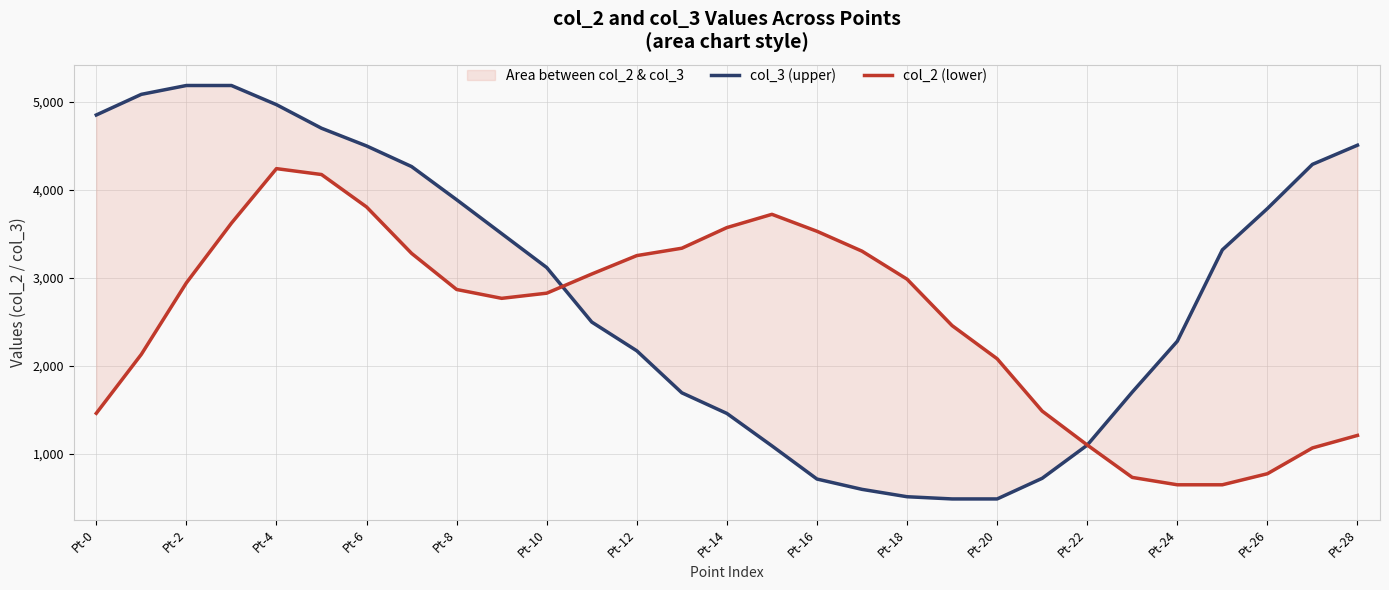

What is the difference between the maximum and minimum values in the col_3 (upper) series?

4699.9